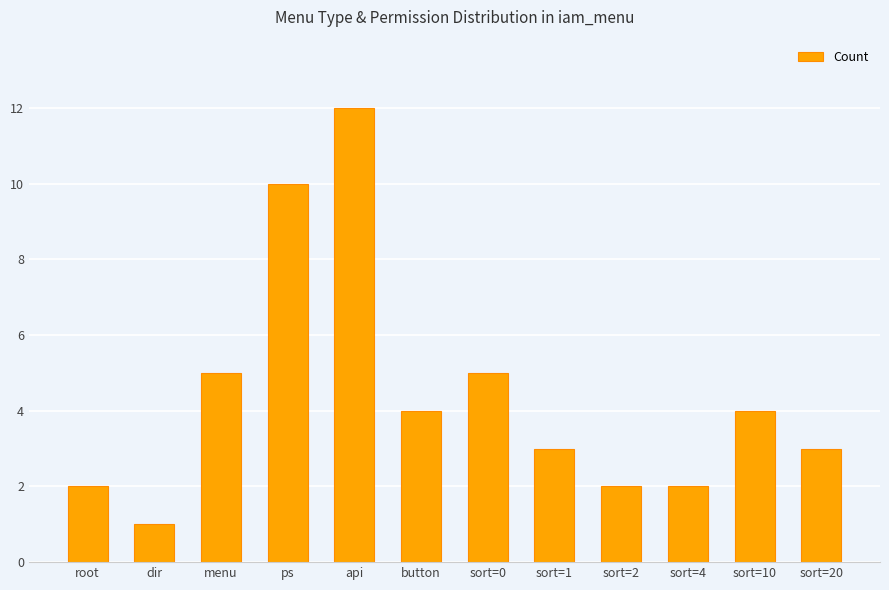

What is the average value?

4